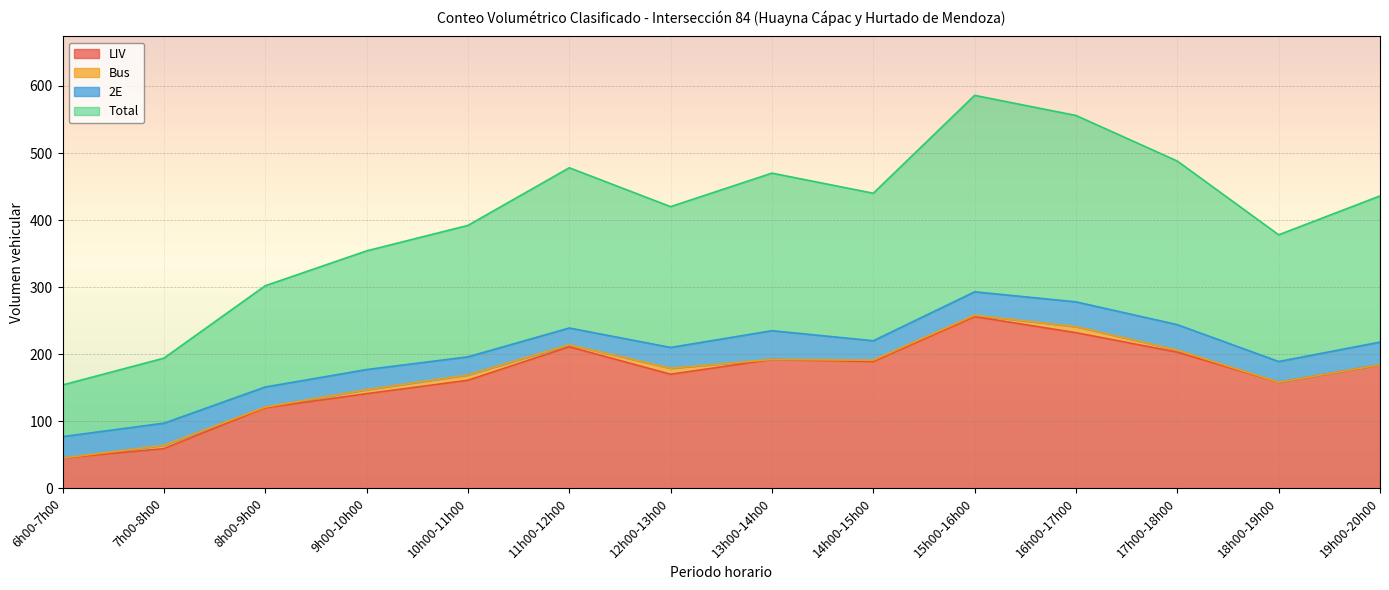

Between 18h00-19h00 and 17h00-18h00, which is larger?

17h00-18h00